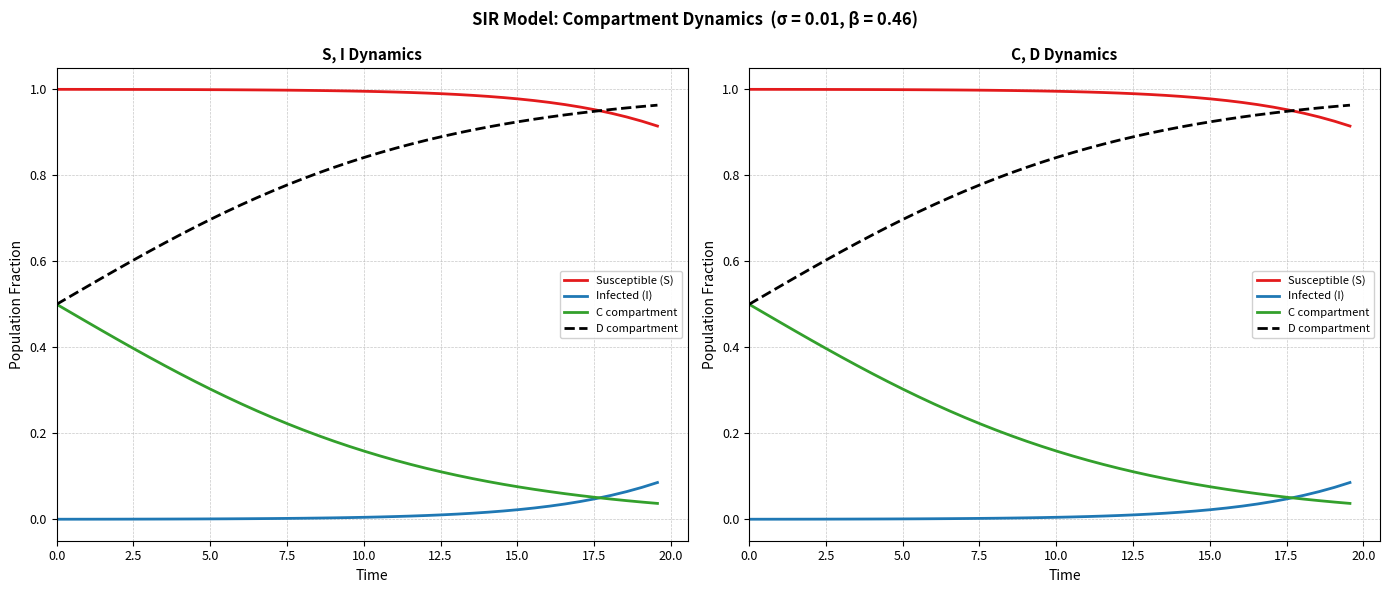

Which series has the largest total across all categories?

Susceptible (S)